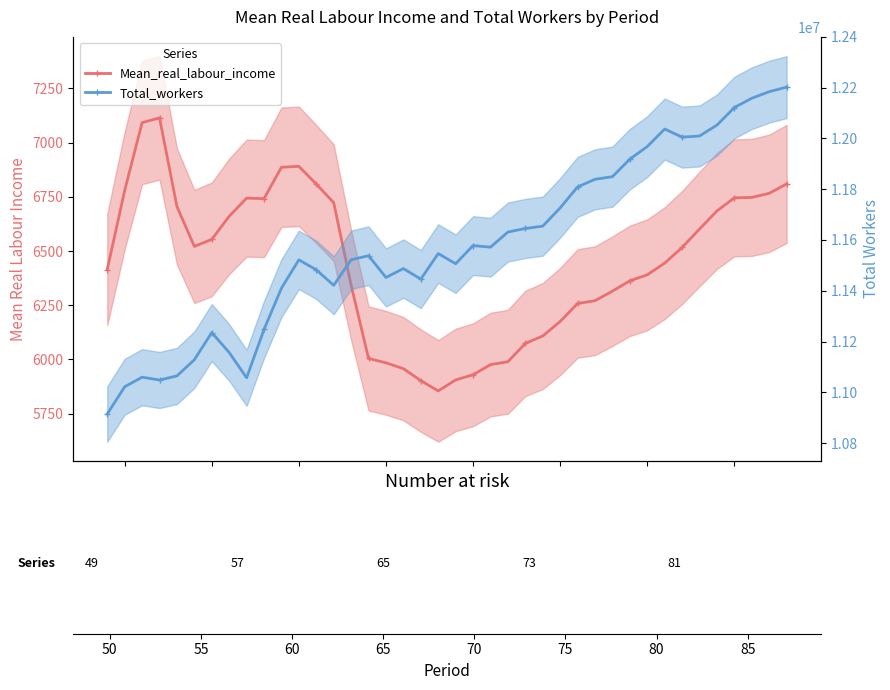

How many values in the Mean_real_labour_income series exceed 6516?

20